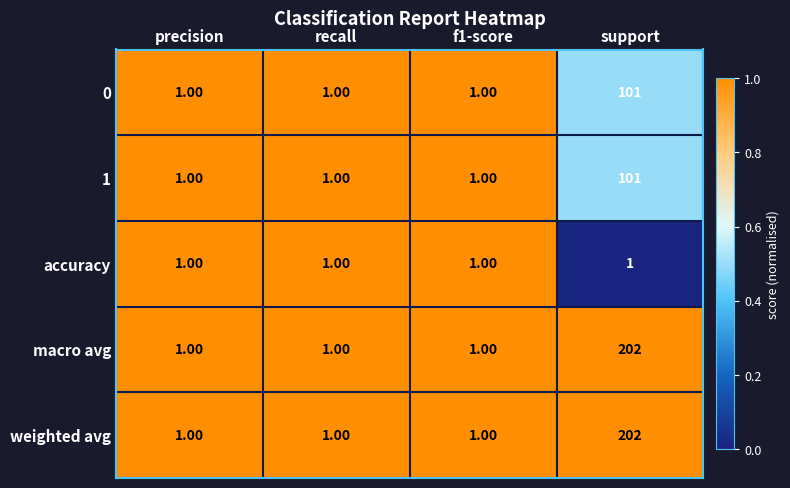

At which category is the sum across all series the highest?

support